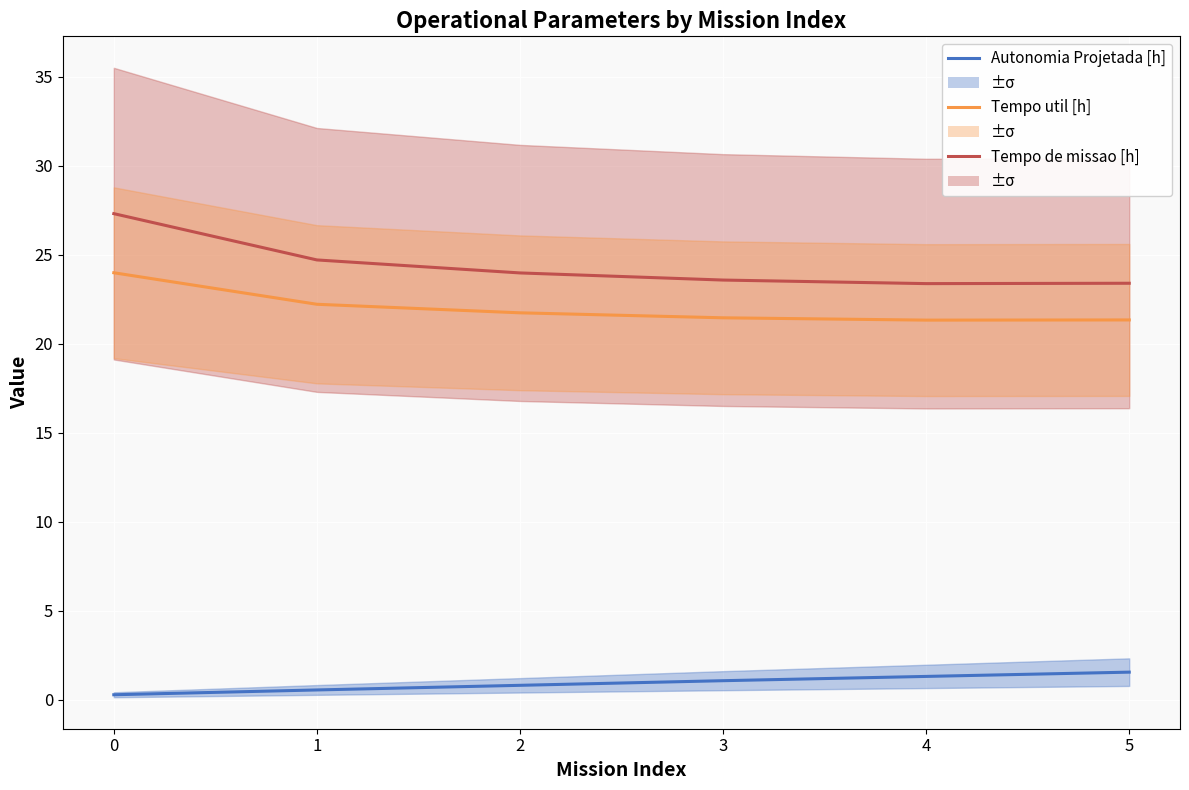

What is the value of the Autonomia Projetada [h] point at the 4th from the left?

1.1